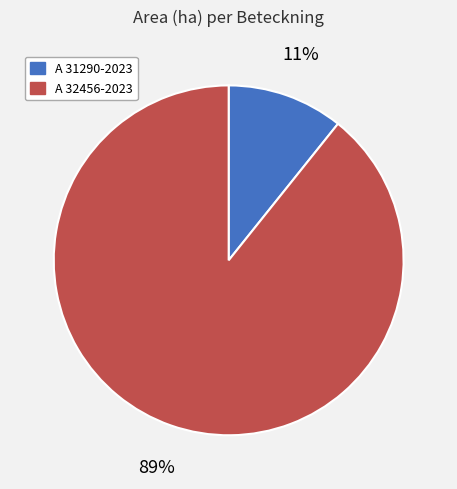

Does A 31290-2023 account for over 50% of the chart?

No